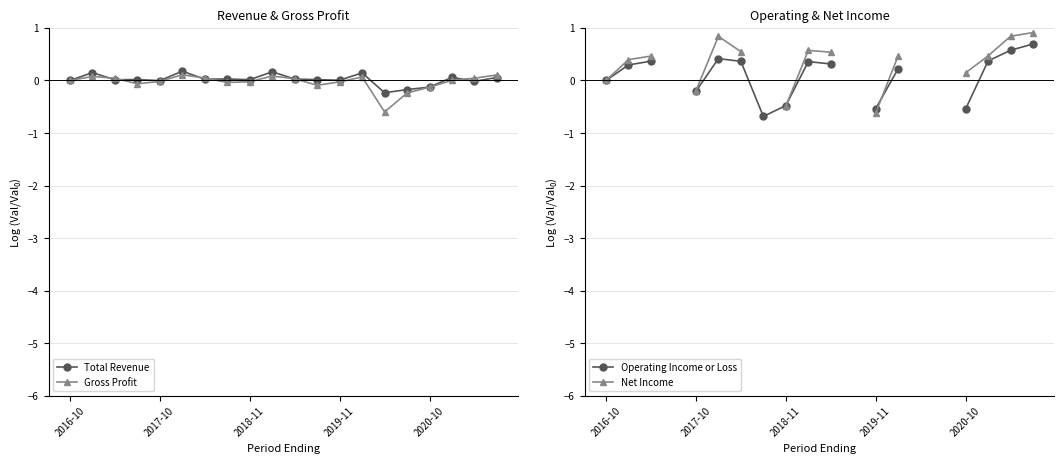

What is the value of the Gross Profit point at the 17th from the left?

-0.1